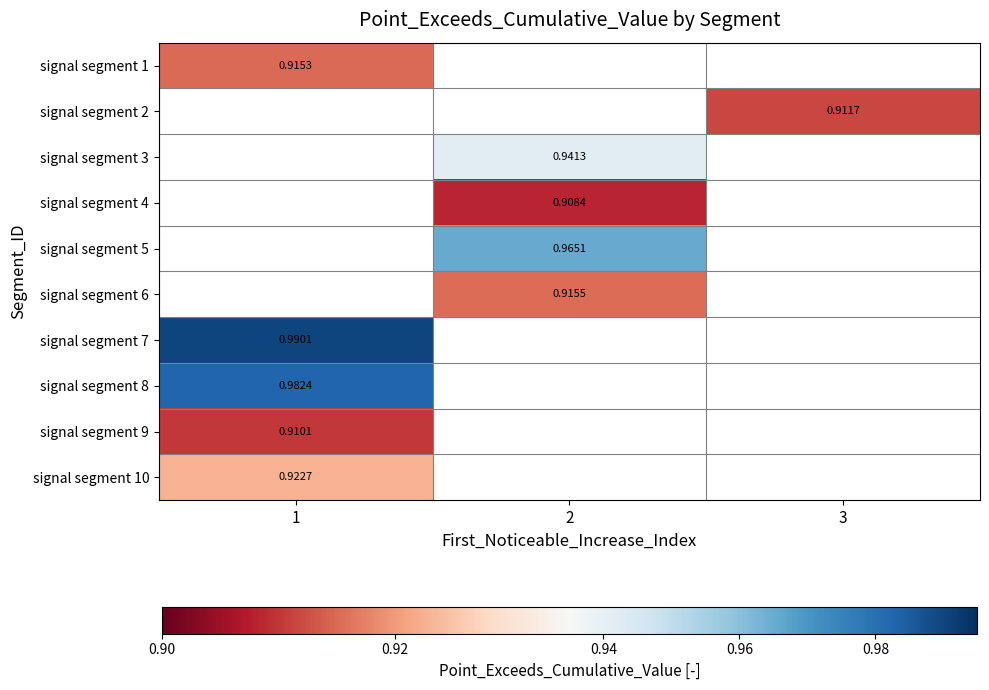

Is the value of signal segment 8 at 1 greater than the value of signal segment 10 at 1?

Yes